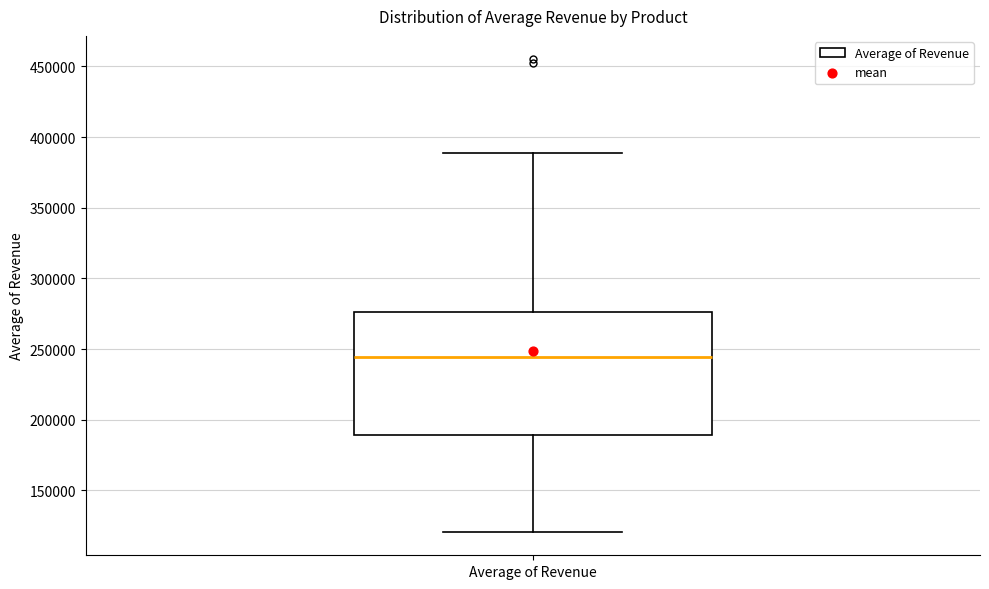

Where does the lower whisker of the box for Average of Revenue end on the y-axis? The values are not printed on the chart, so give them approximately, as read against the axis.

120000